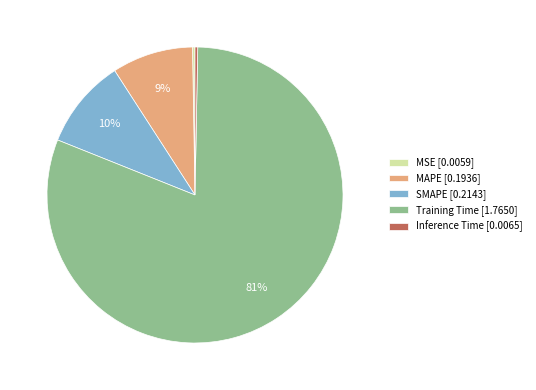

Which category has the biggest portion of the pie?

Training Time